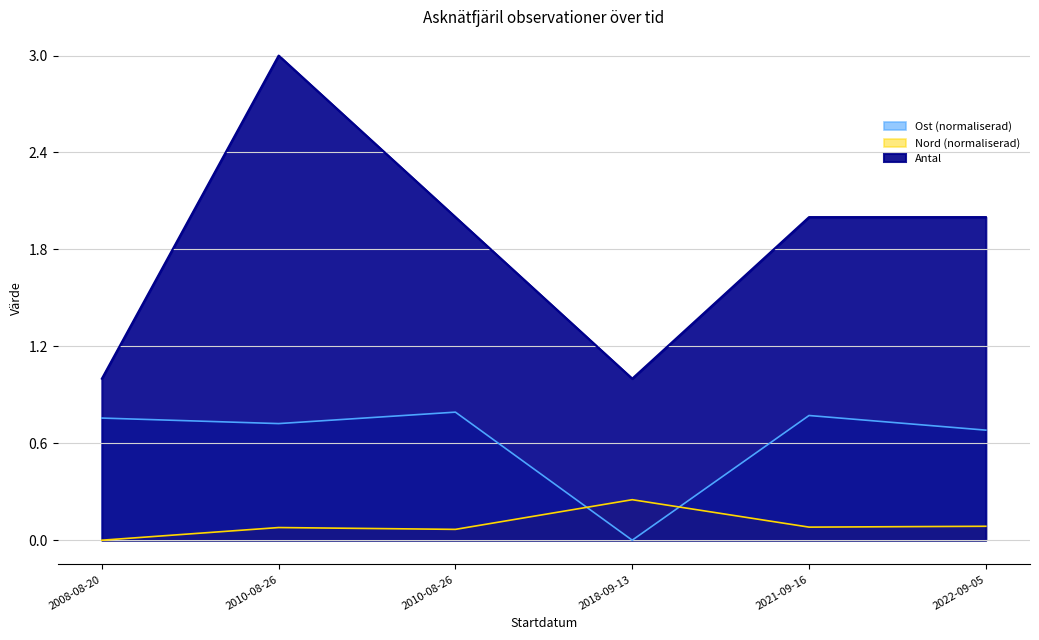

Is the value of Nord at 2008-08-20 greater than the value of Antal at 2018-09-13?

No